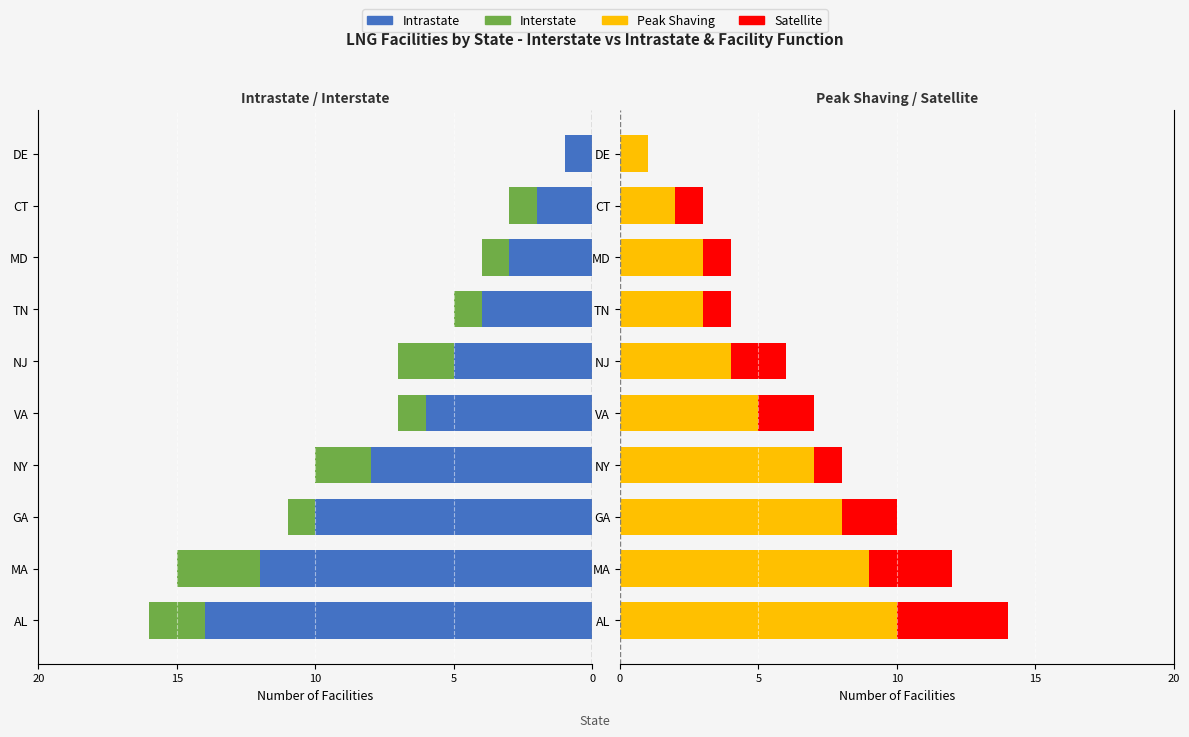

Reading left to right, transcribe all the data shown in this chart.

Intrastate: -14	-12	-10	-8	-6	-5	-4	-3	-2	-1
Interstate: -2	-3	-1	-2	-1	-2	-1	-1	-1	0
Peak Shaving: 10	9	8	7	5	4	3	3	2	1
Satellite: 4	3	2	1	2	2	1	1	1	0